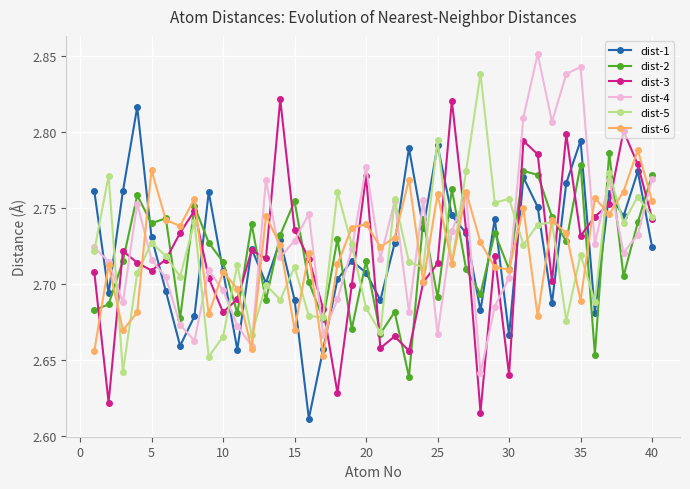

In dist-5, how many points are higher than both neighbors (excluding endpoints)?

15